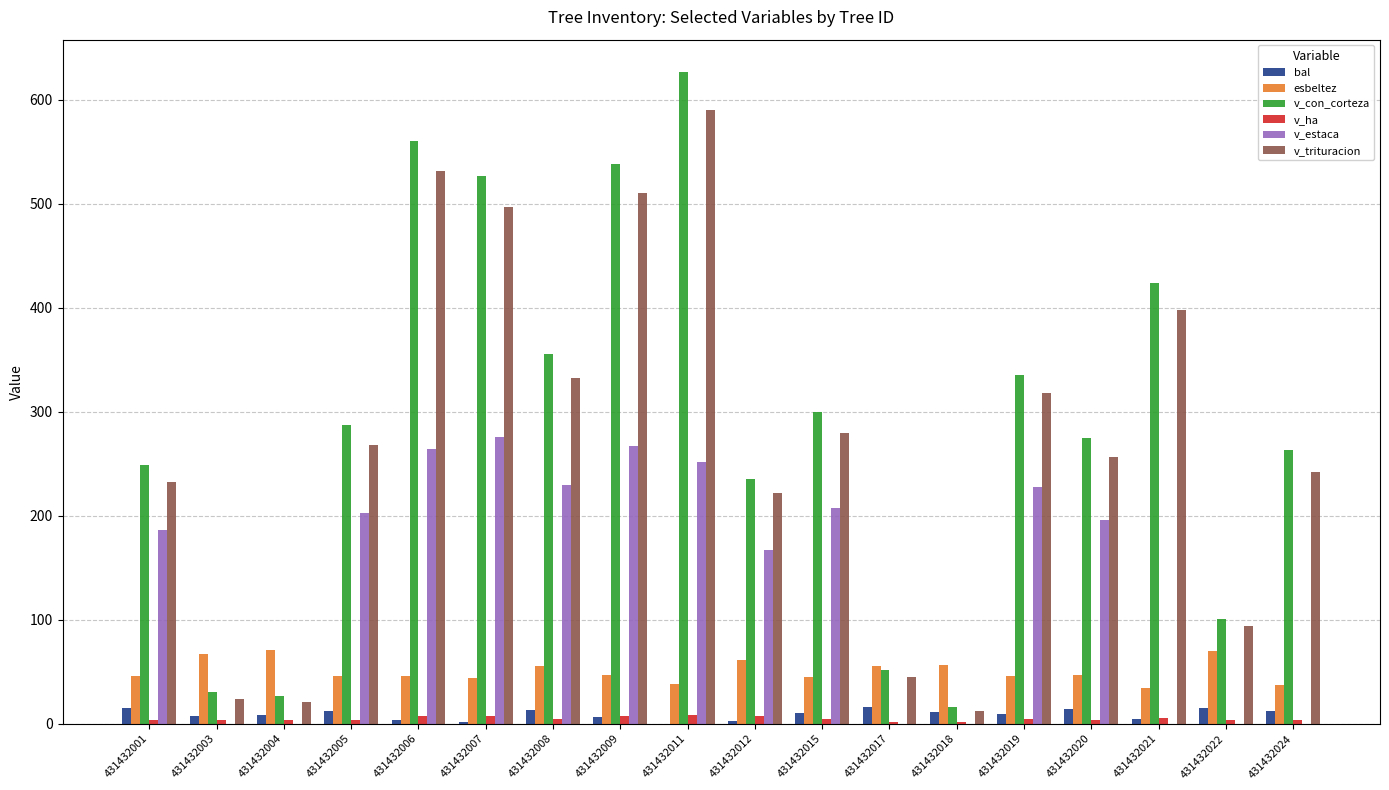

What is the average value of the v_con_corteza series?

288.9